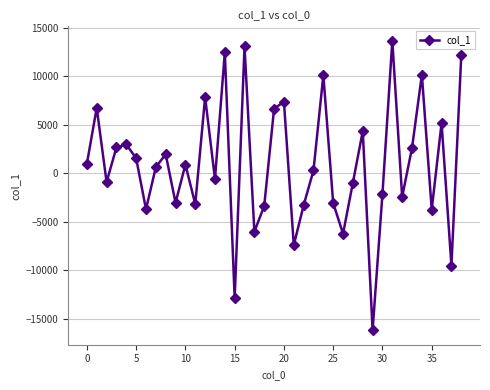

How many values are below 637?

19